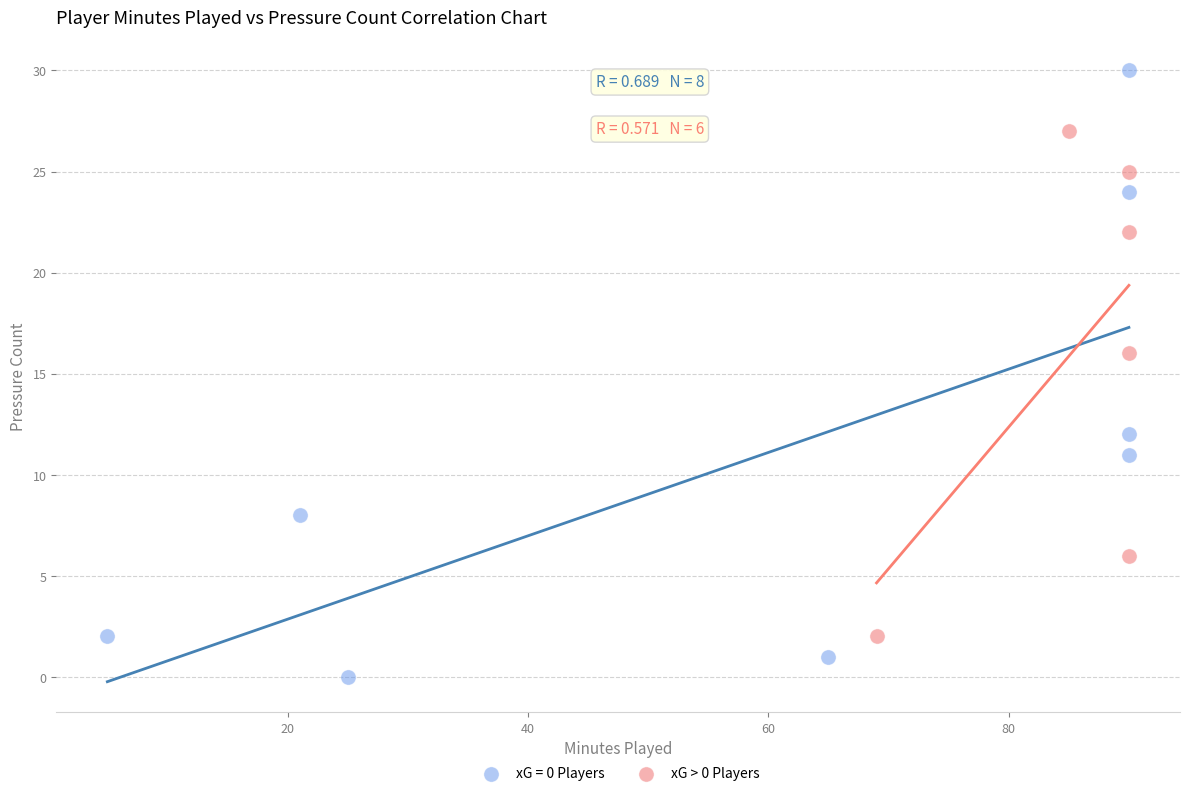

Which series reaches the minimum Y coordinate?

xG = 0 Players